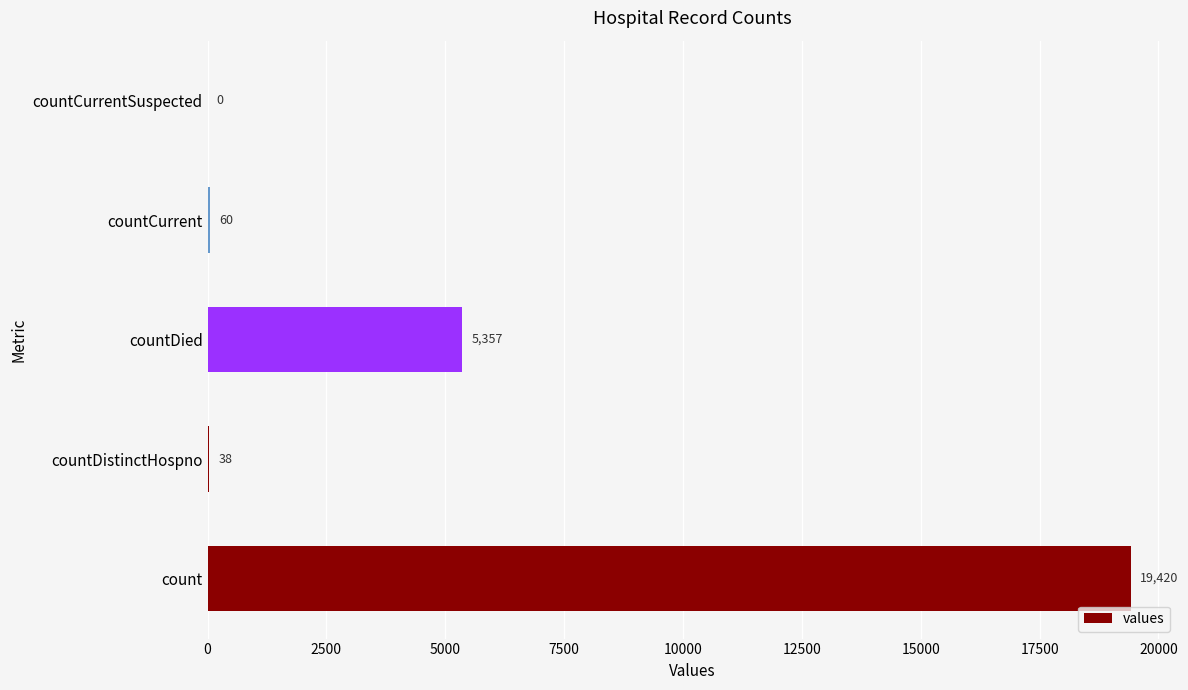

The value at countCurrentSuspected is -9969. True or false?

False